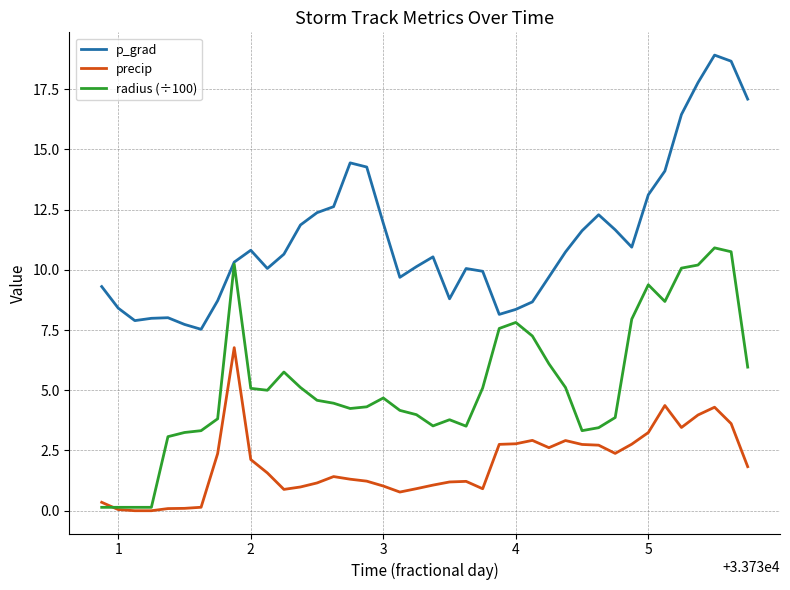

What is the maximum value shown in the chart?

18.9